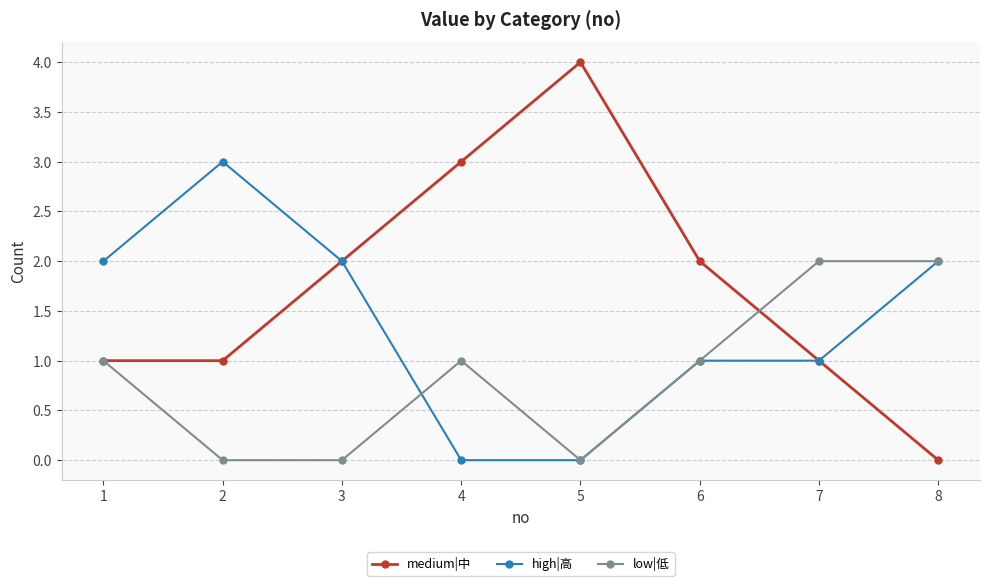

What is the sum of the medium|中 values at 1 and 8?

1